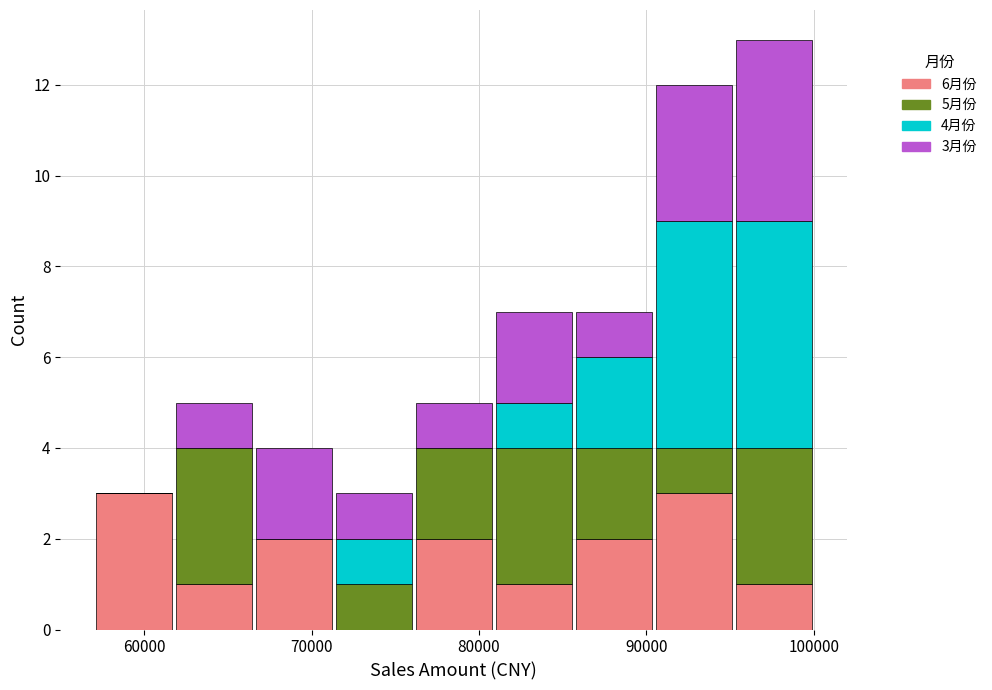

Which range on the x-axis has the tallest stacked bar (by total height)?

95000 to 100000